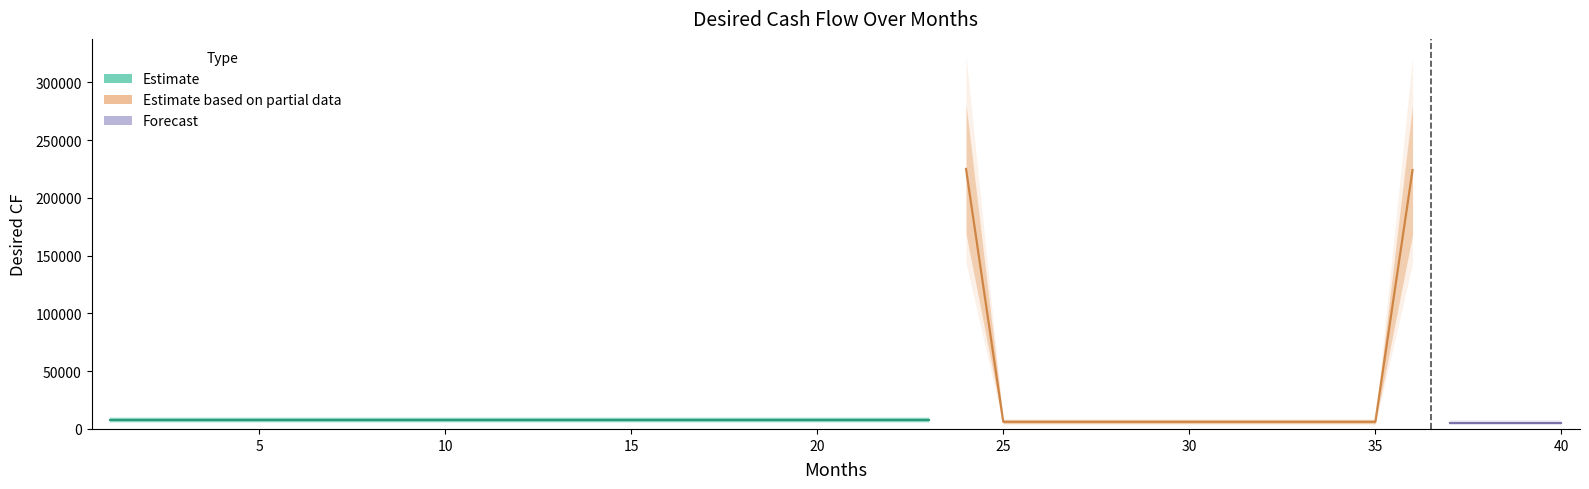

Which label corresponds to the smallest value in the chart?

37